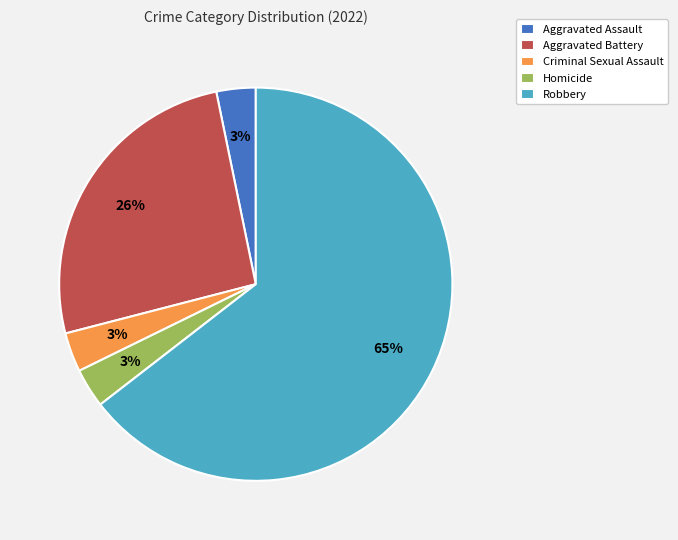

To the nearest percent, what is the difference between the Criminal Sexual Assault and Aggravated Battery slice percentages?

23%